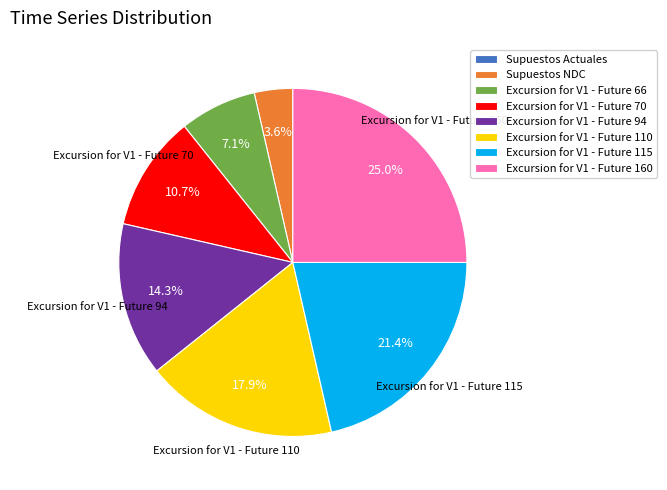

Is the sum of Excursion for V1 - Future 70 and Excursion for V1 - Future 110 greater than half?

No